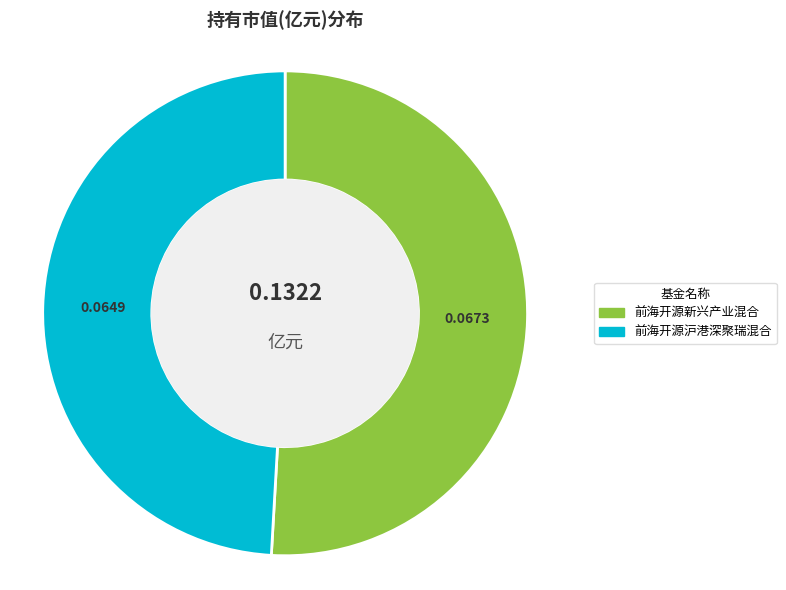

Combined, do 前海开源新兴产业混合 and 前海开源沪港深聚瑞混合 account for over 50%?

Yes